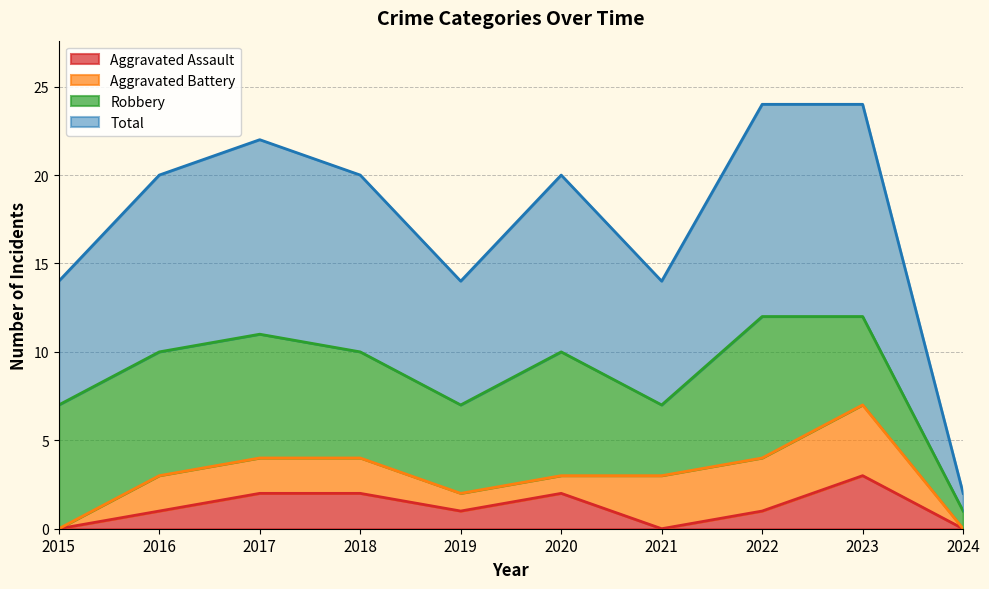

Which category has the highest value in the Aggravated Assault series?

2023